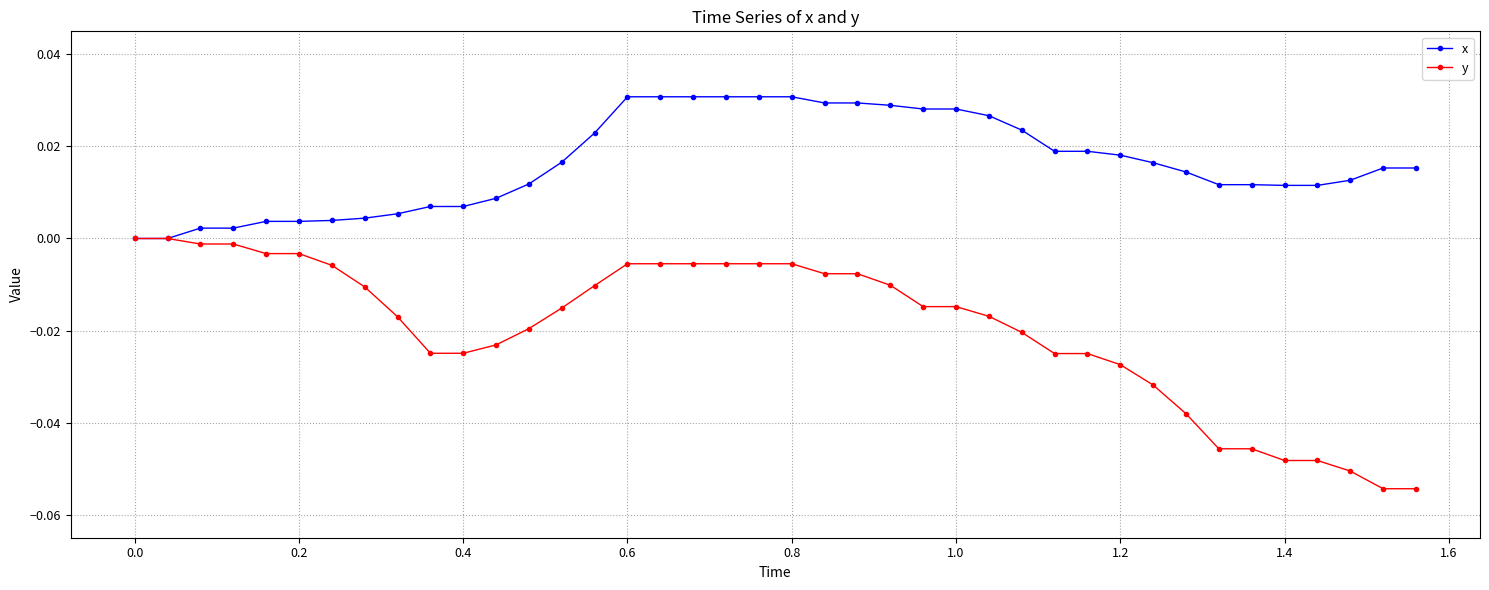

Which series has the widest spread of values?

y